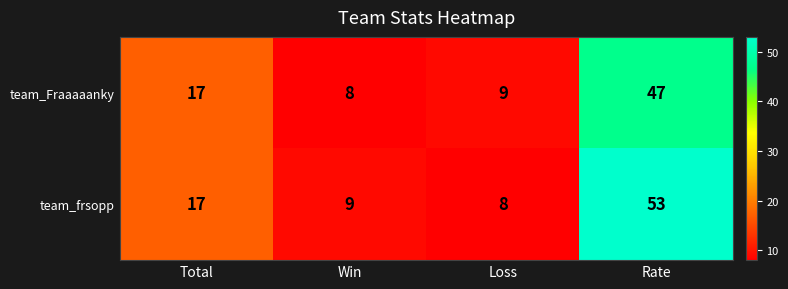

Where is team_Fraaaaanky nearest to the value 27?

Total